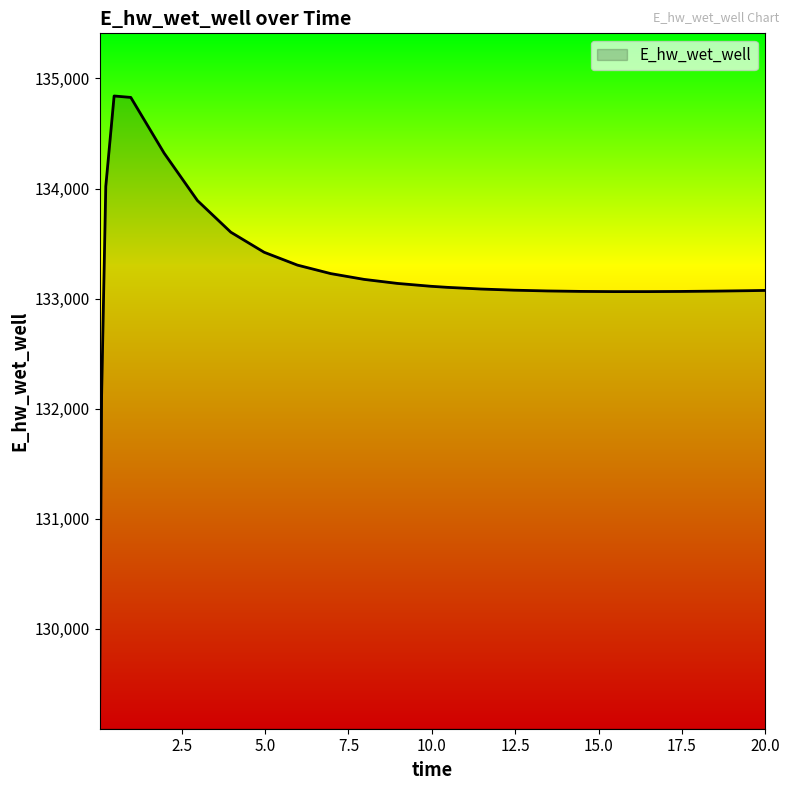

What is the greatest value displayed?

134841.2